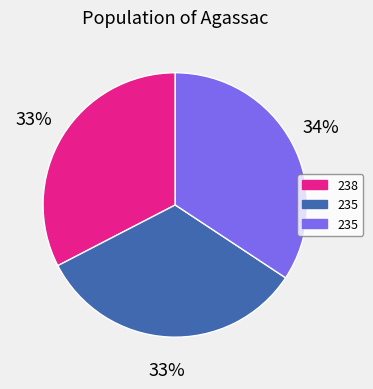

Is there a majority slice in this chart?

No